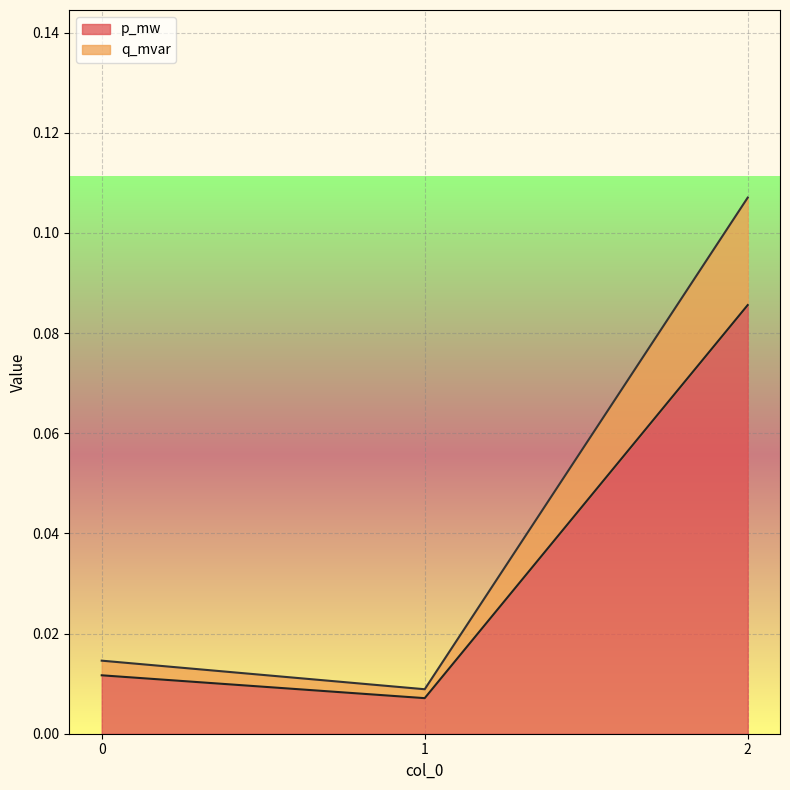

What is the highest value of the q_mvar series?

0.1